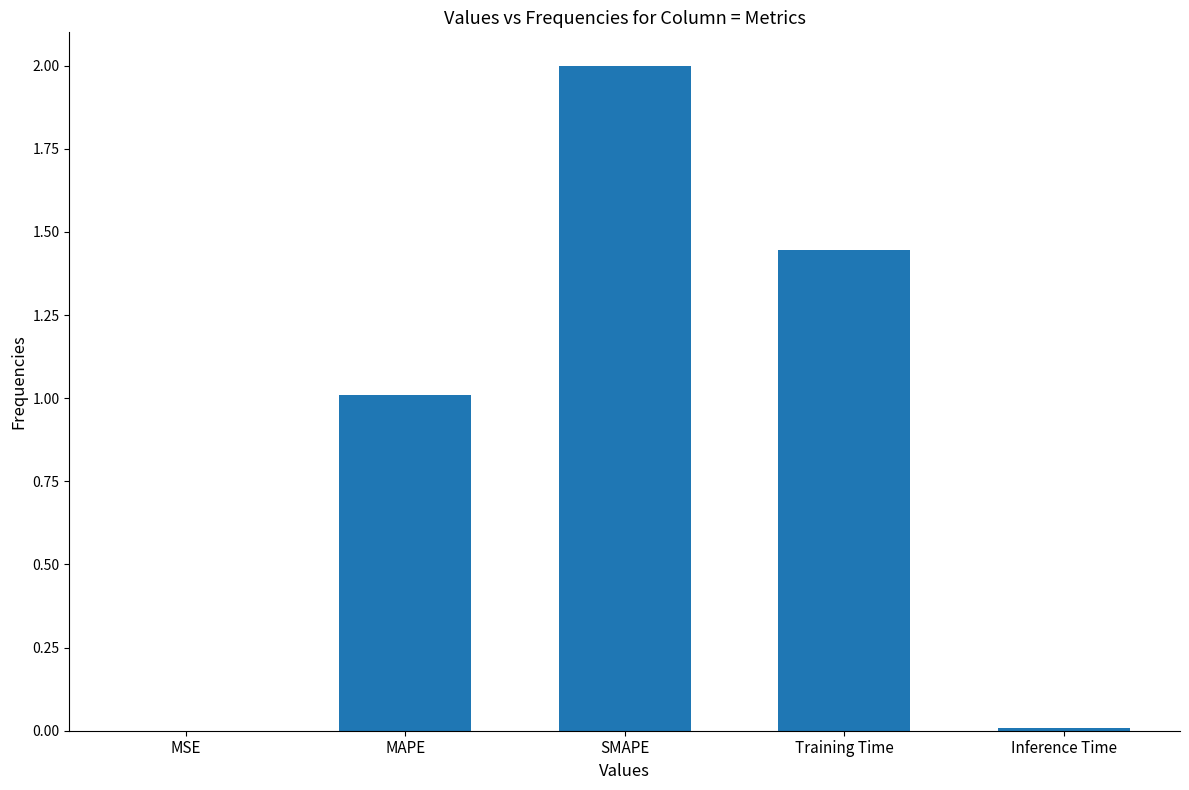

Is it true that the value at MAPE is 1.0?

True